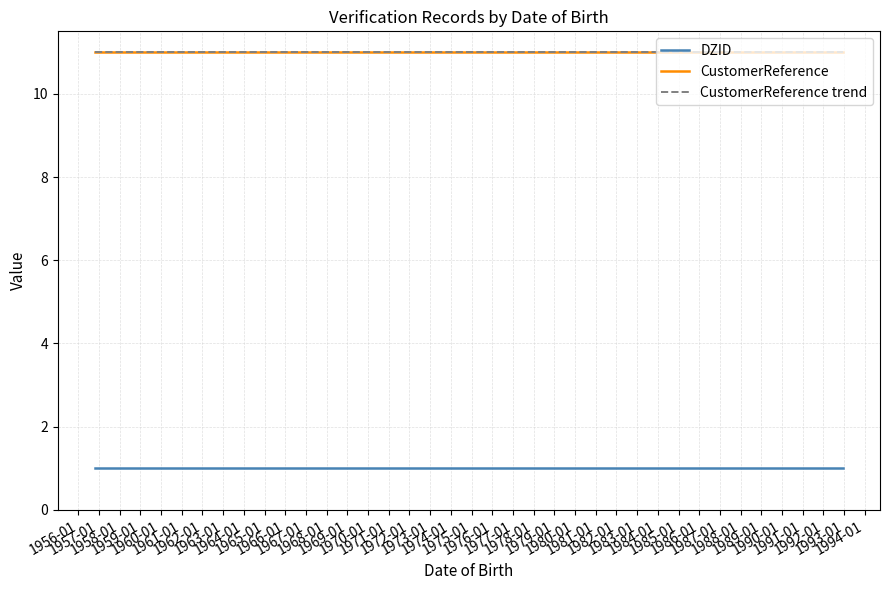

True or false: CustomerReference and DZID cross at least once.

False